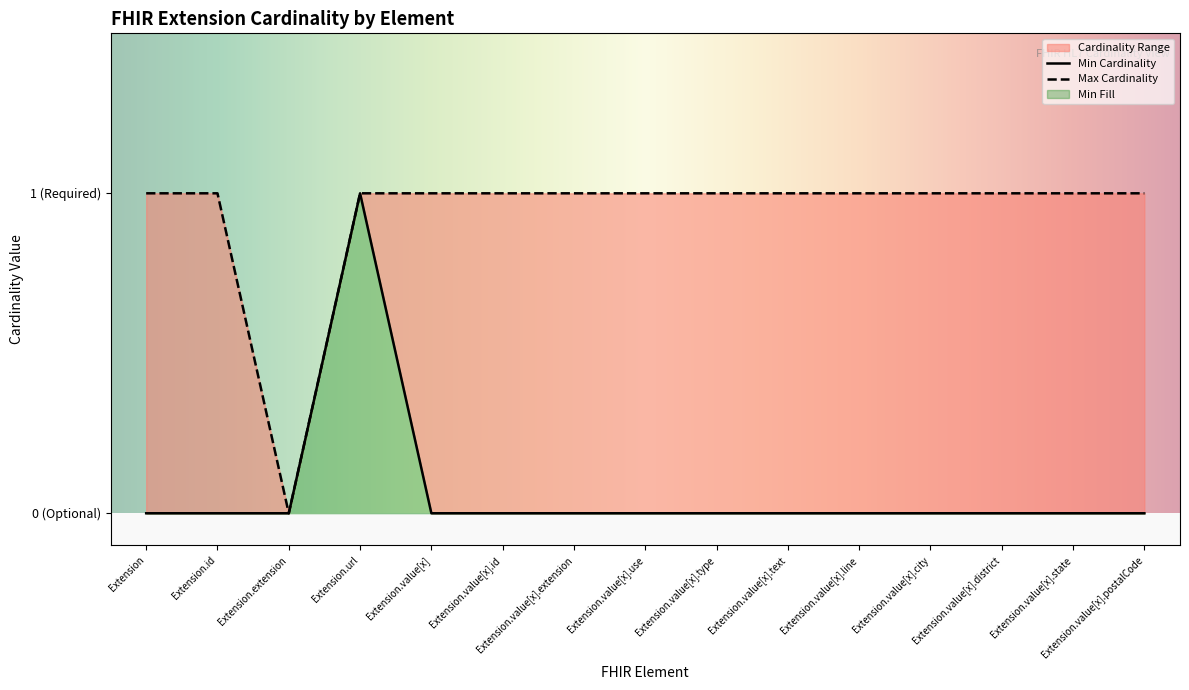

At Extension.value[x].type, list the series in order from largest to smallest.

Max Cardinality, Min Cardinality